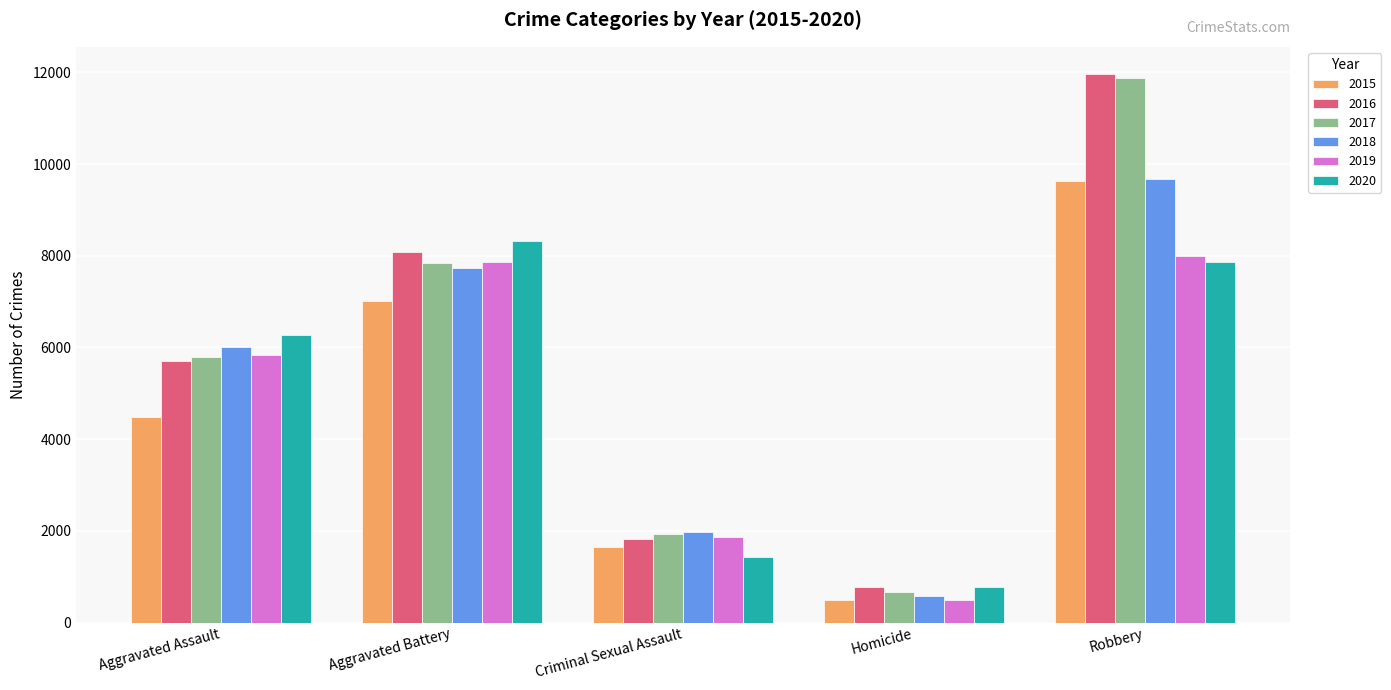

The value of 2019 at Aggravated Assault is 5840. True or false?

True